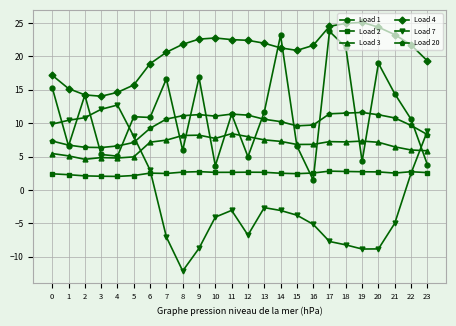

Is the value of Load 2 at 9 greater than the value of Load 3 at 0?

No